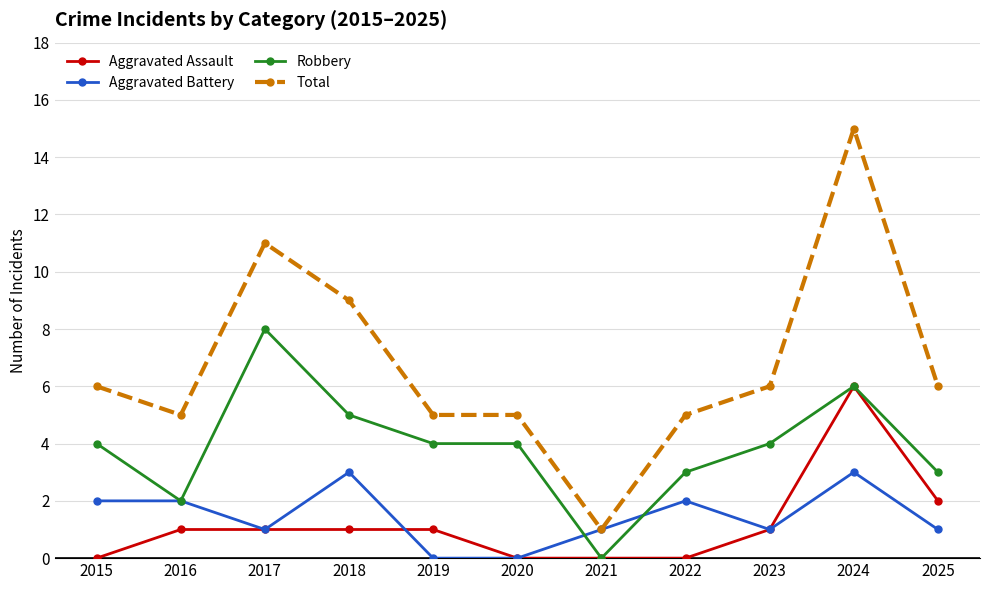

What is the sum of the Total values at 2015 and 2018?

15